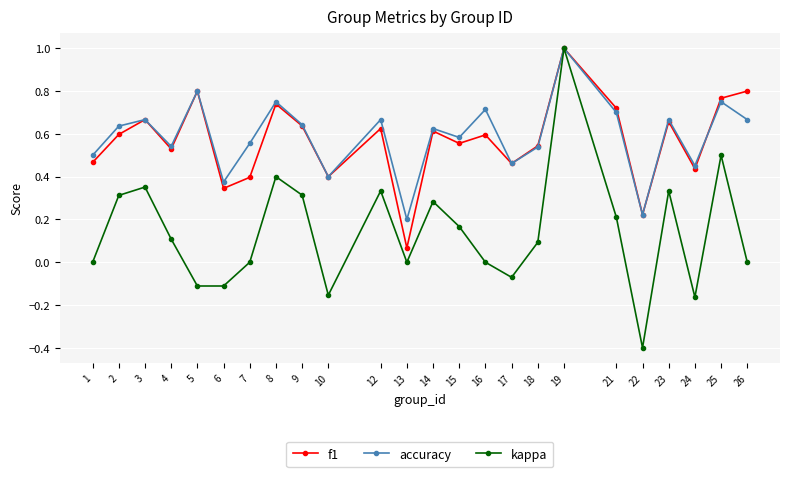

In kappa, how many points are higher than both neighbors (excluding endpoints)?

7